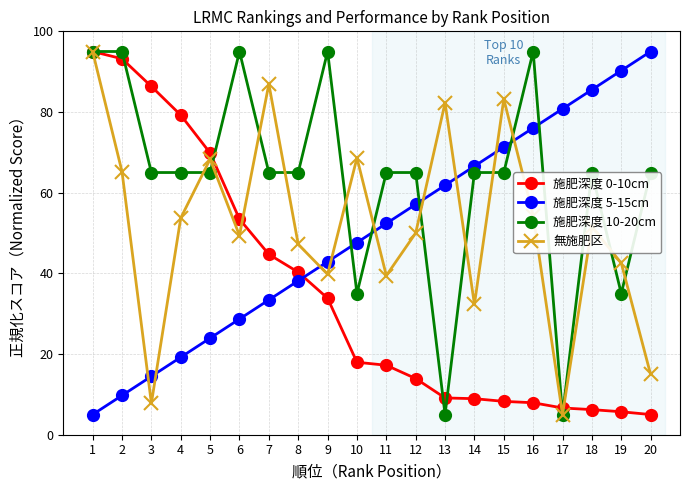

What is the value of the 施肥深度 0-10cm point at the 19th from the left?

5.7